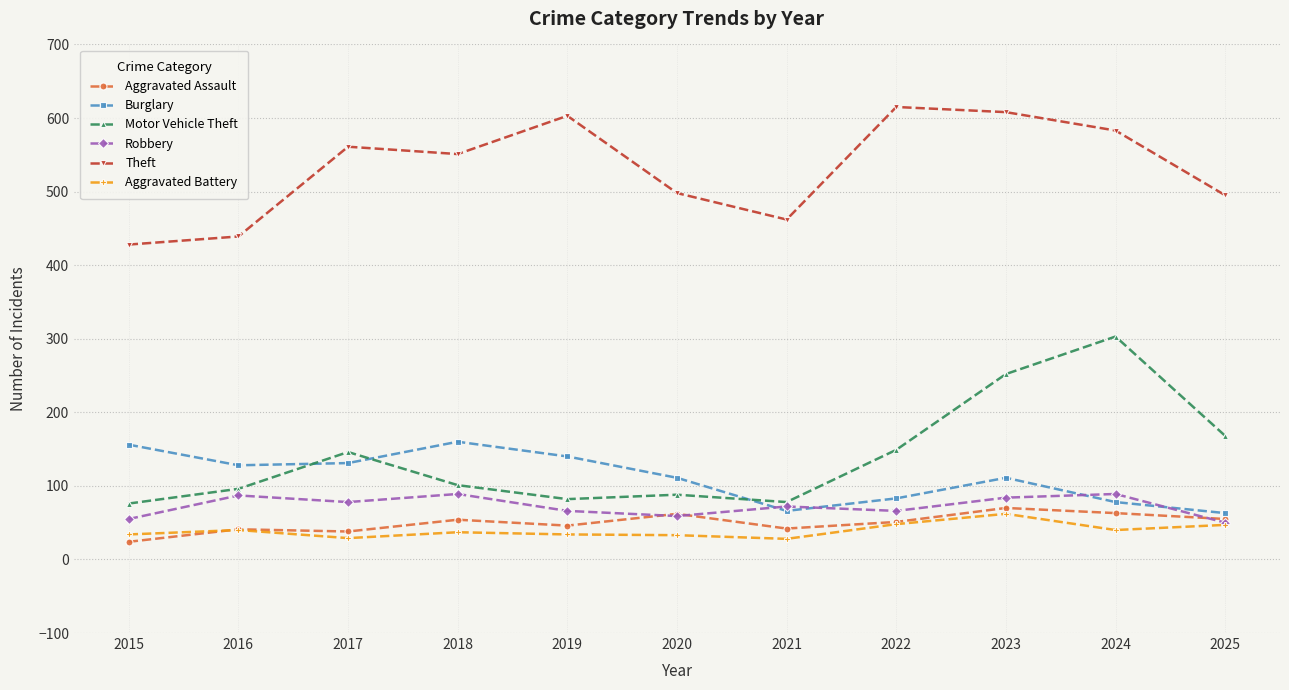

Which series has the largest range (max minus min)?

Motor Vehicle Theft